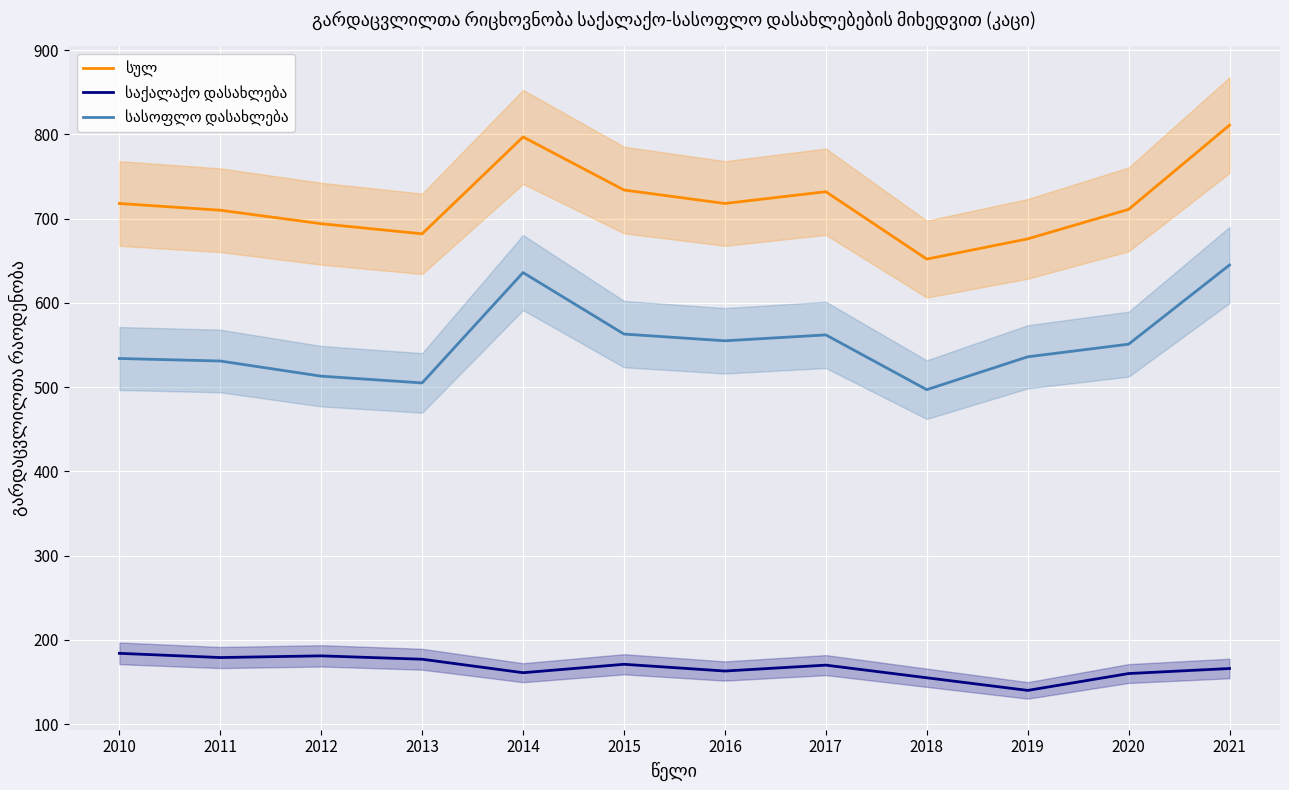

At which category is the sum across all series the highest?

2021